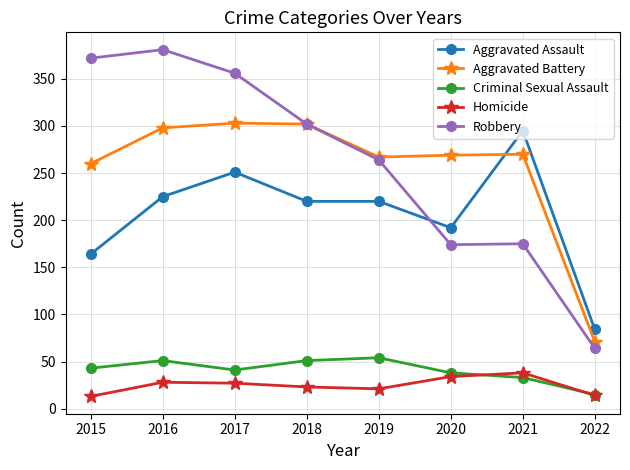

Read the Homicide value at 2020.

34